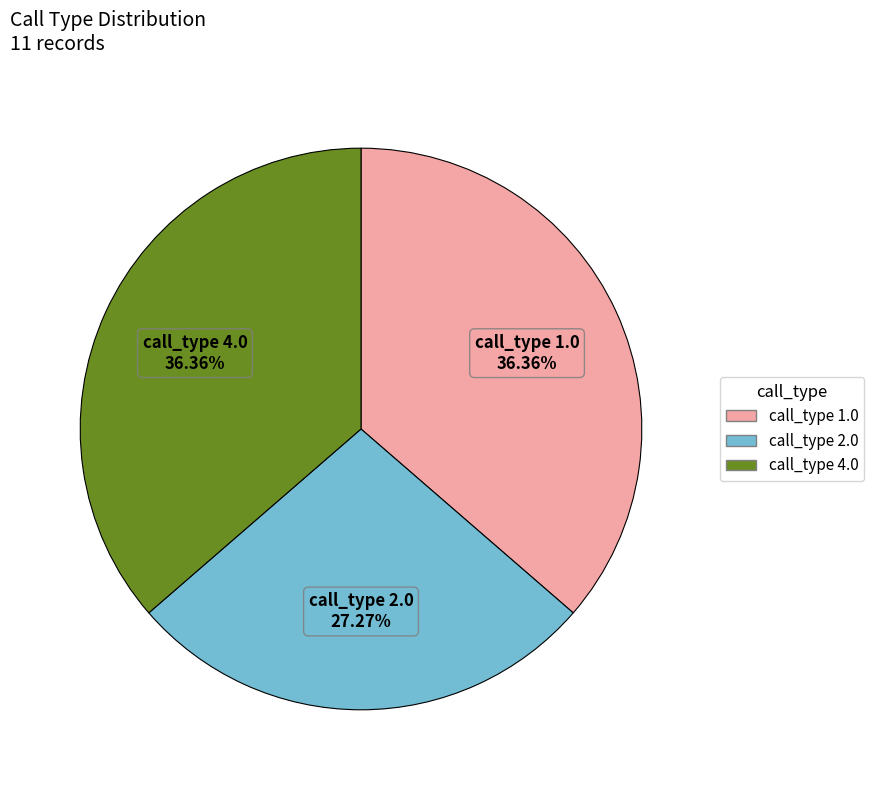

Between call_type 2.0 and call_type 1.0, which is larger?

call_type 1.0